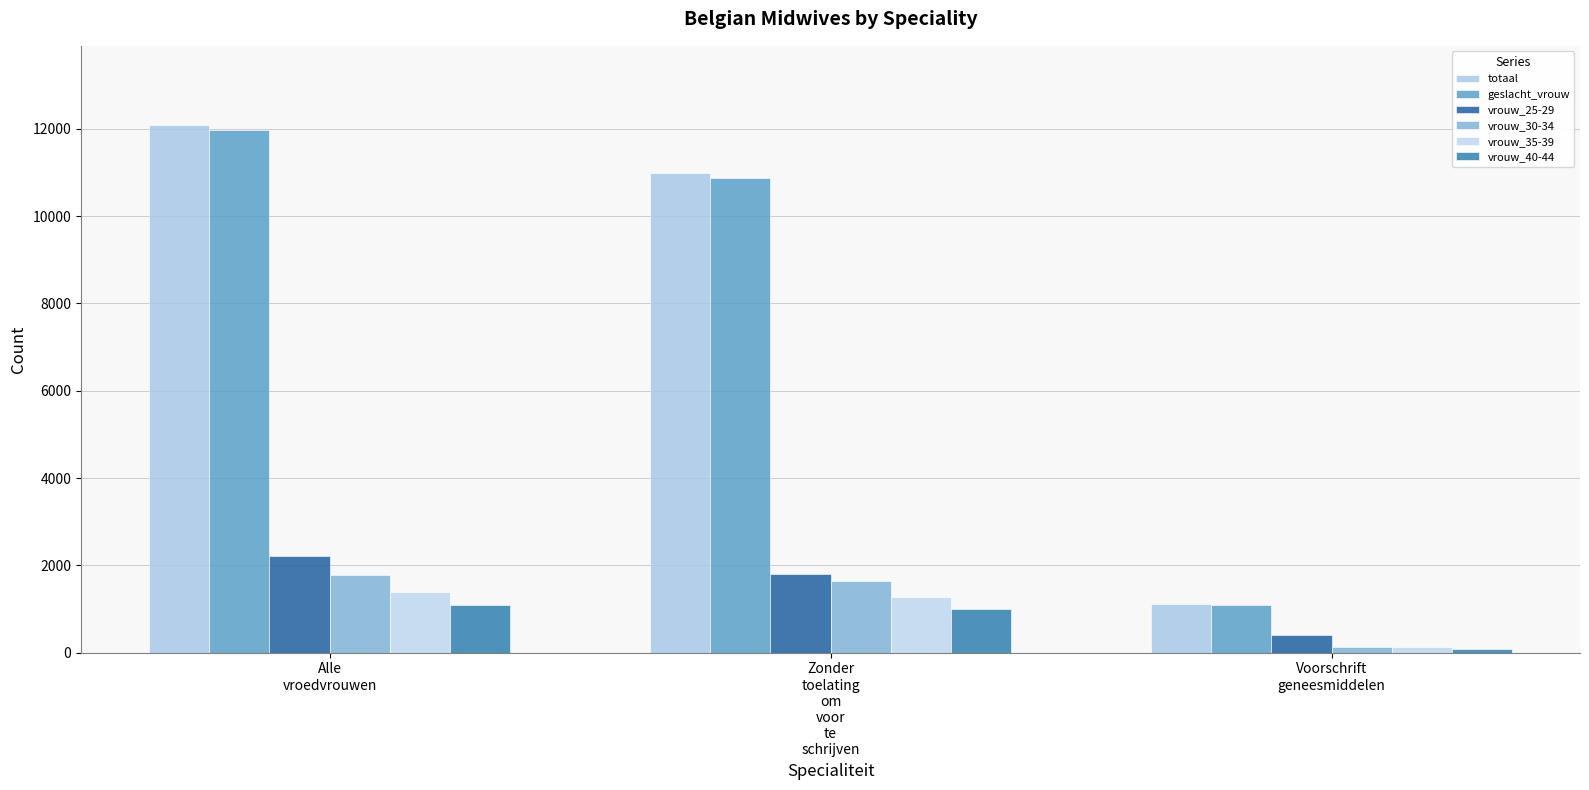

What is the difference between the highest and lowest values at Alle
vroedvrouwen?

11000